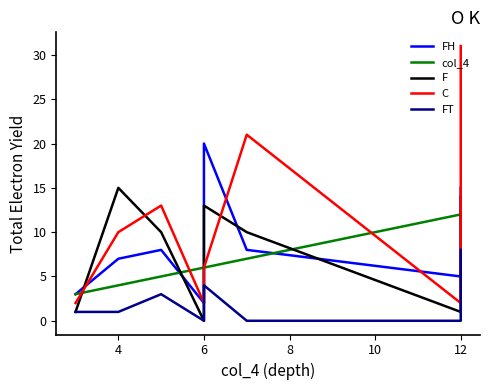

What is the value of the FT point at the 8th from the left?

8